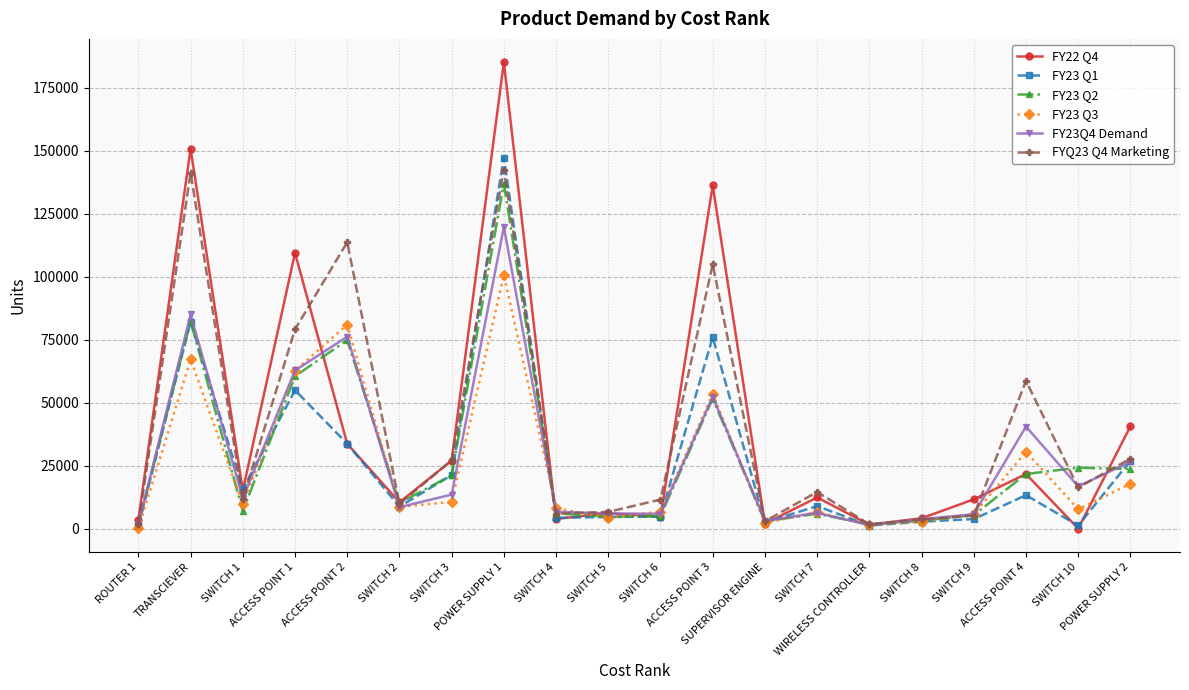

True or false: FY23 Q2 and FY23Q4 Demand intersect in this chart.

True